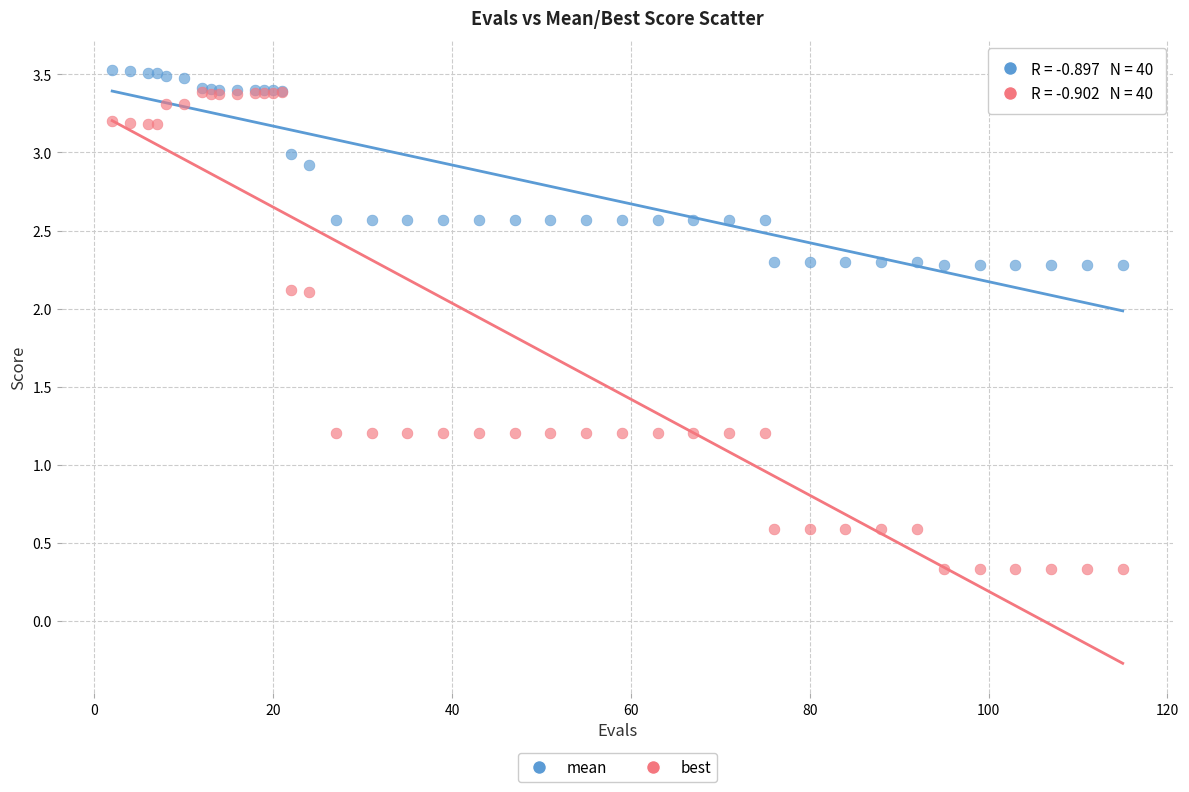

What are all the series names shown in the legend?

mean, best